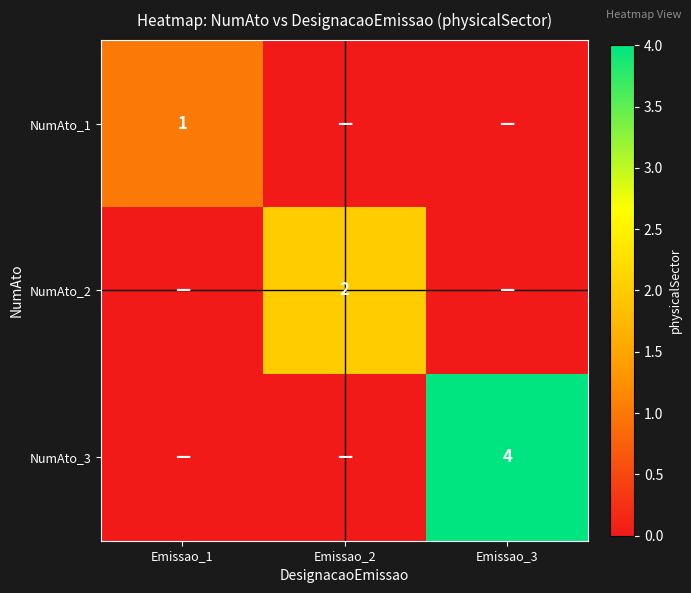

At how many categories does at least one series exceed 2?

1